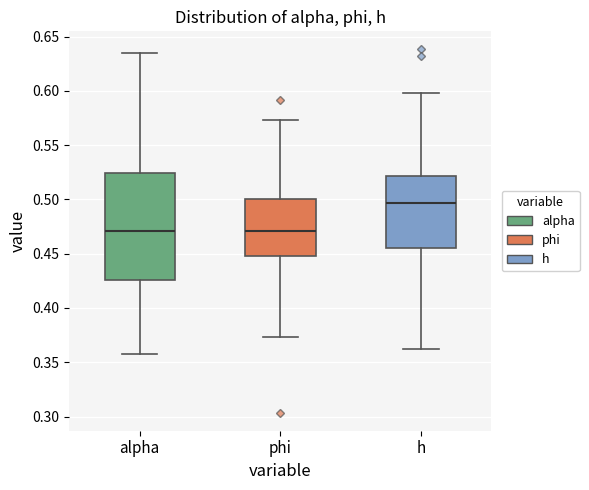

Reading left to right, transcribe this box plot: for each box, give where its median line is, the range the box spans, and where its two whiskers end, as read against the y-axis. The values are not printed on the chart, so give them approximately, as read against the axis.

alpha: median 0.470, box 0.425 to 0.525, whiskers 0.355 to 0.635
phi: median 0.470, box 0.450 to 0.500, whiskers 0.375 to 0.575
h: median 0.495, box 0.455 to 0.520, whiskers 0.360 to 0.600